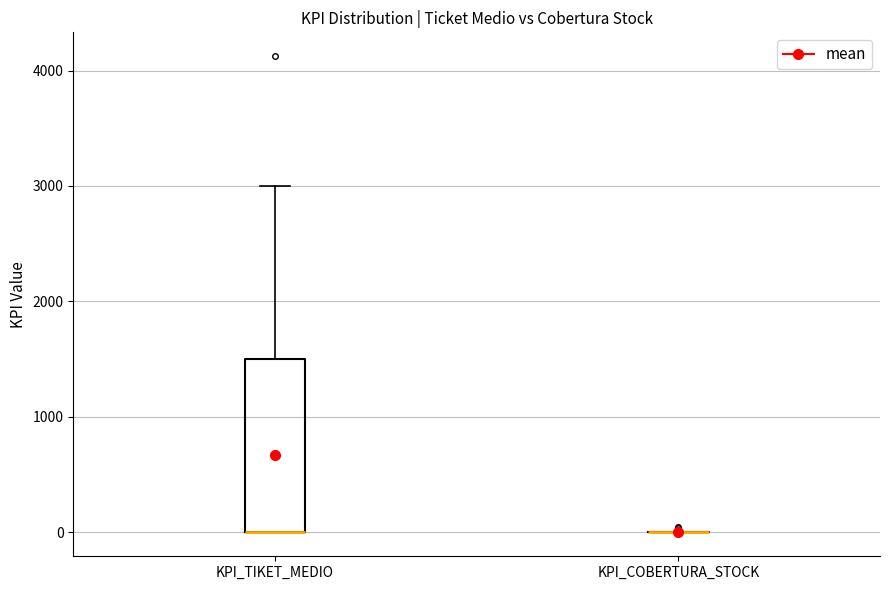

Comparing the boxes themselves (not the whiskers), which one is the tallest?

KPI_TIKET_MEDIO